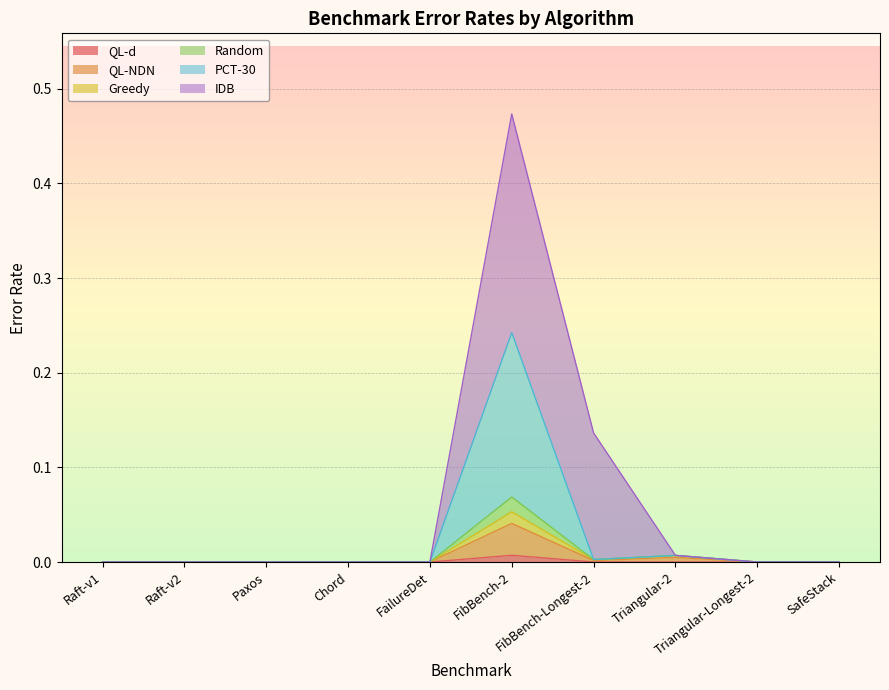

True or false: PCT-30 and Random intersect in this chart.

False